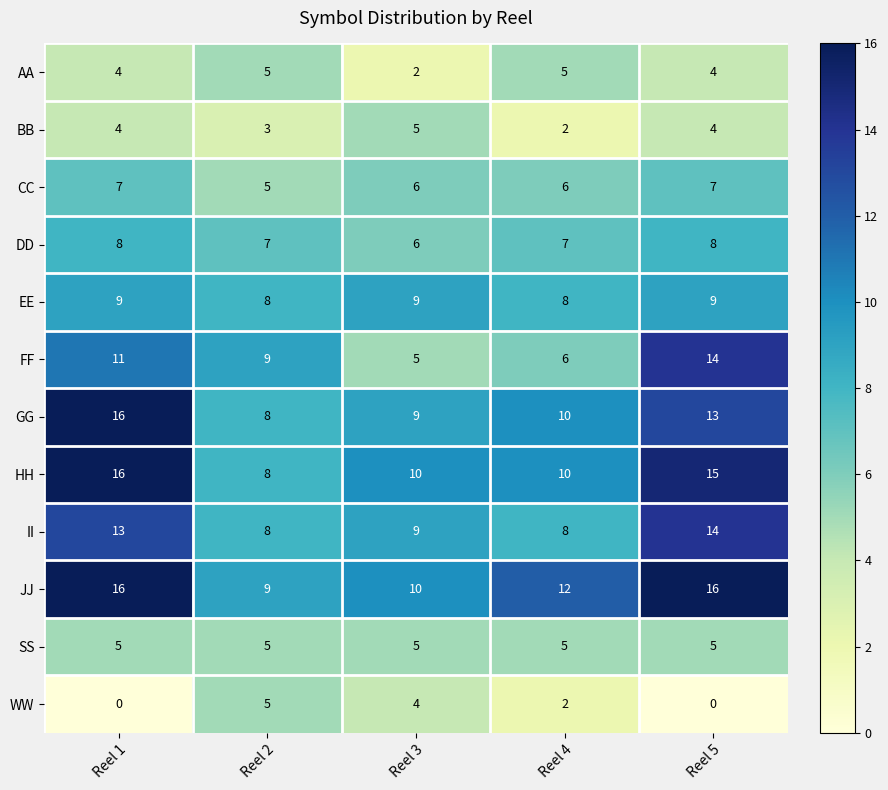

True or false: II has a value of 5 at Reel 3.

False